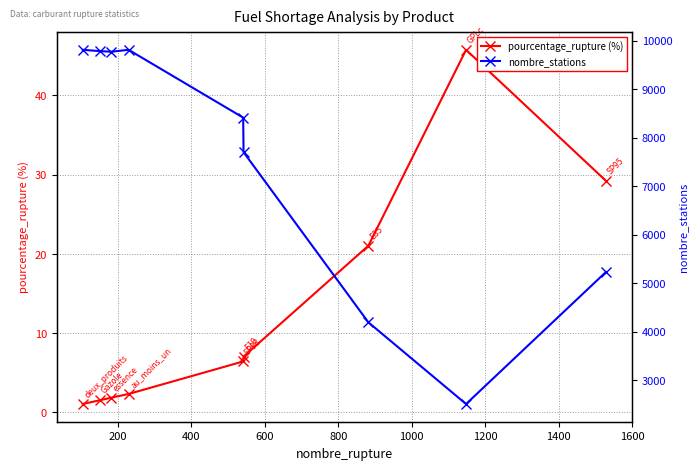

Reading left to right, transcribe all the data shown in this chart.

pourcentage_rupture (%): 1.1	1.5	1.9	2.3	6.4	7.0	21.0	45.8	29.2
nombre_stations: 9812.0	9785.0	9773.0	9812.0	8414.0	7702.0	4193.0	2509.0	5231.0